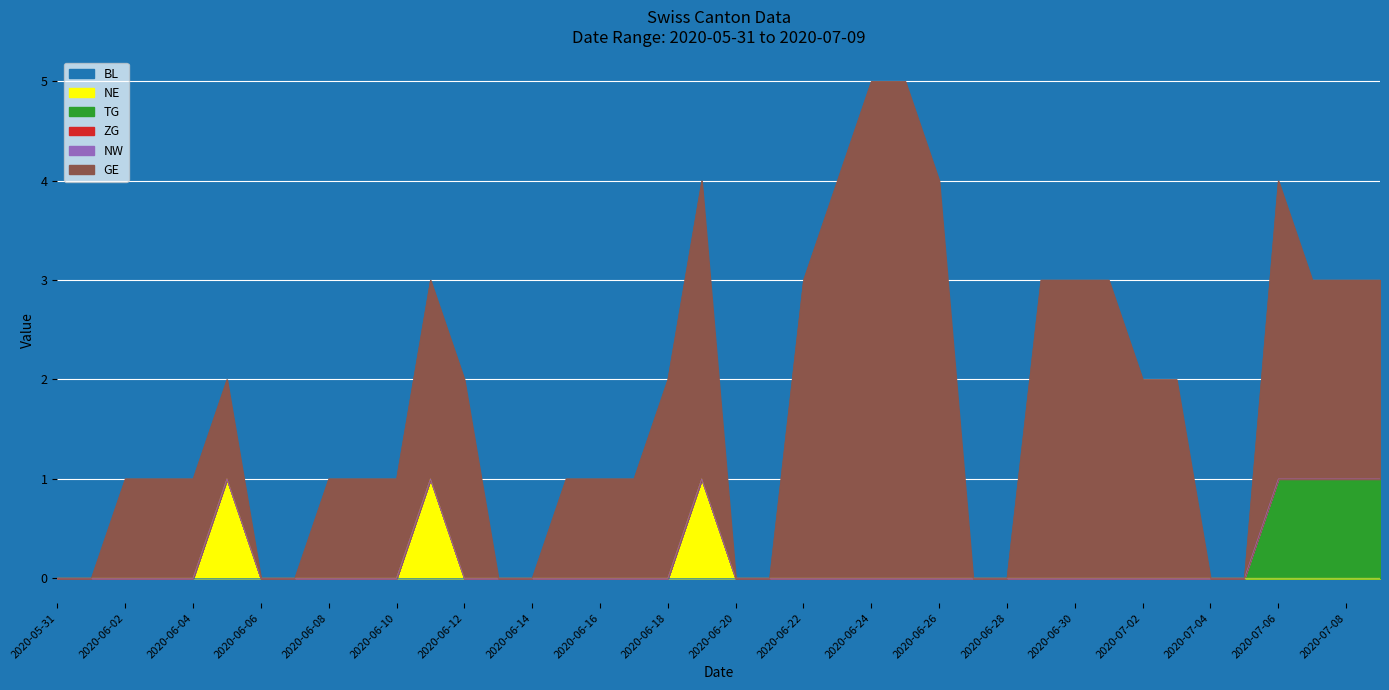

At which label does BL reach its peak?

2020-05-31